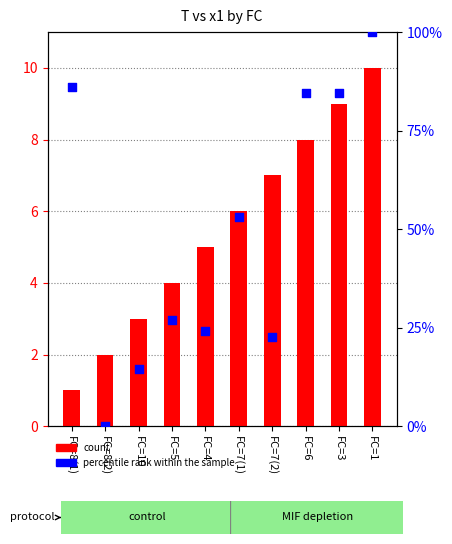

Which series contains the lowest Y value?

percentile rank within the sample